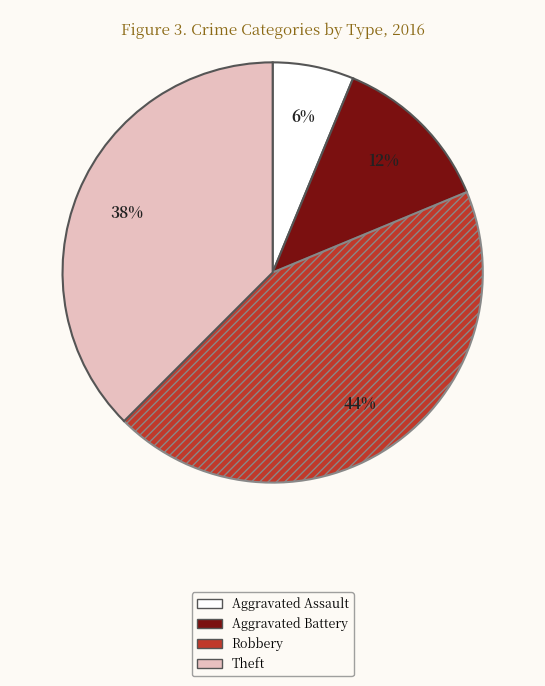

What is the smallest slice in the pie chart?

Aggravated Assault